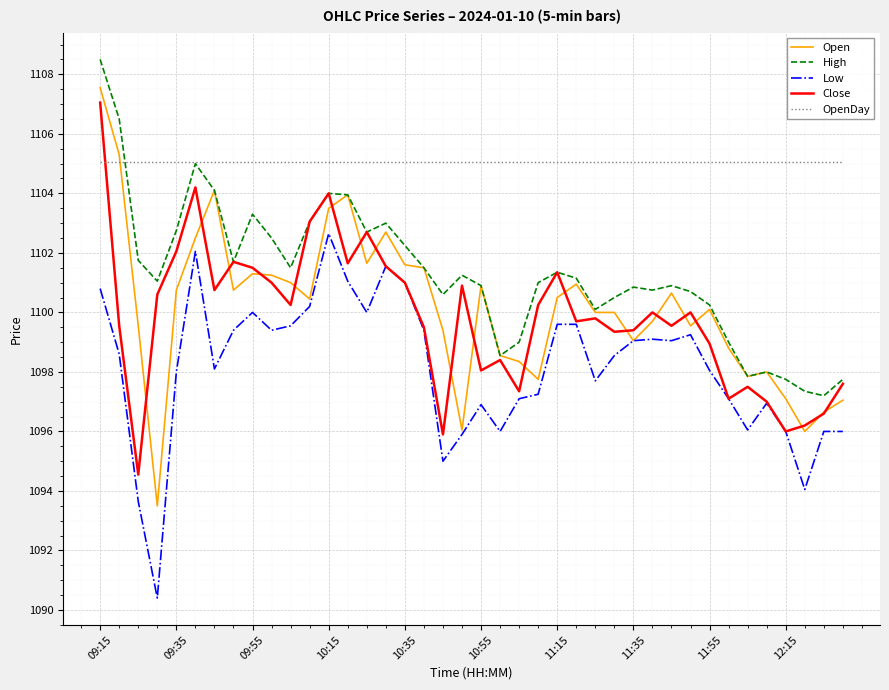

Which series has the largest range (max minus min)?

Open